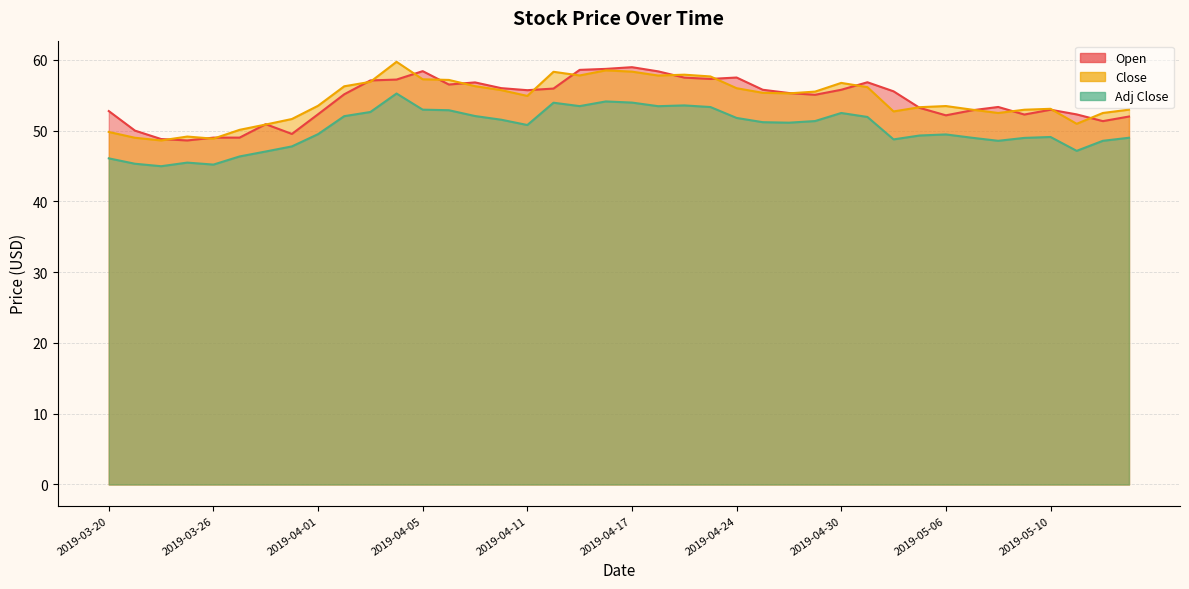

Does the chart have visible grid lines?

Yes